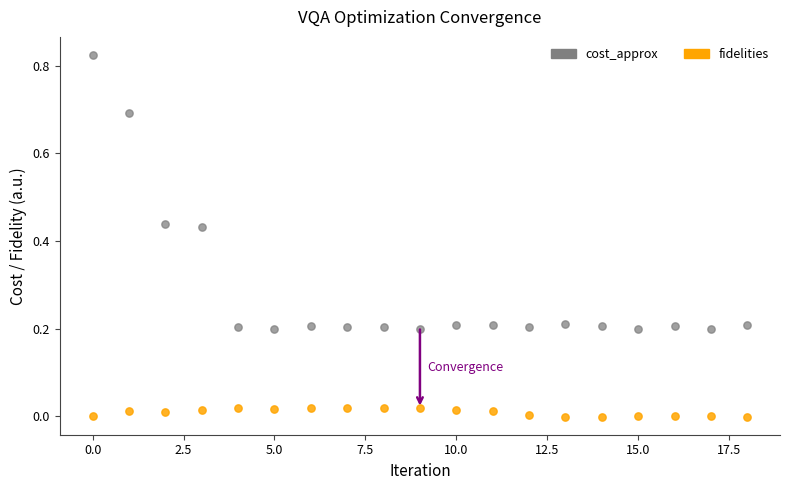

Which series contains the highest Y value?

cost_approx